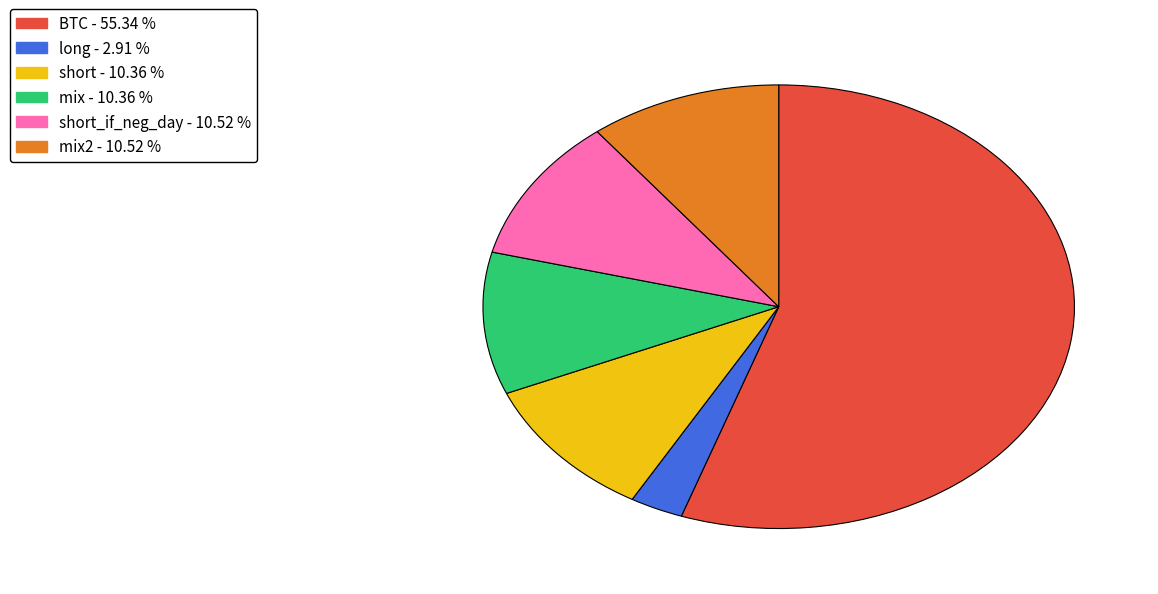

Is there a majority slice in this chart?

Yes